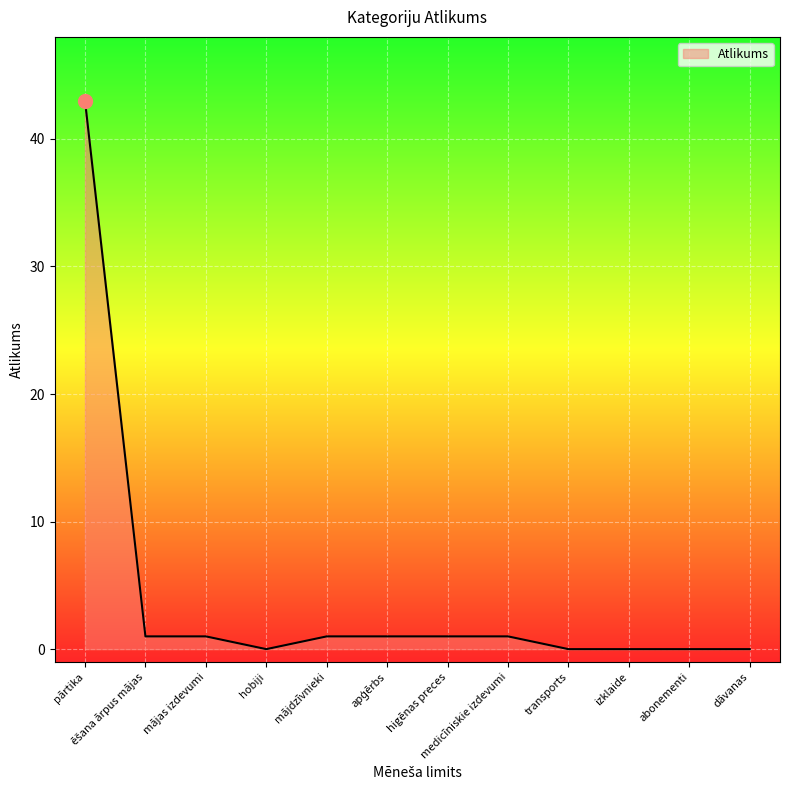

What is the difference between the maximum and minimum values?

43